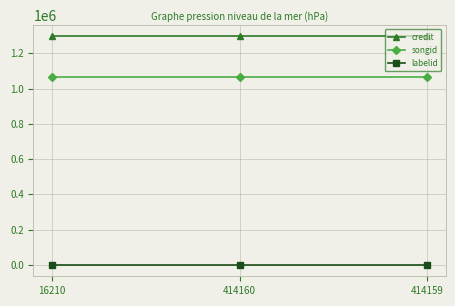

Rank the series by their average value, from highest to lowest.

credit, songid, labelid